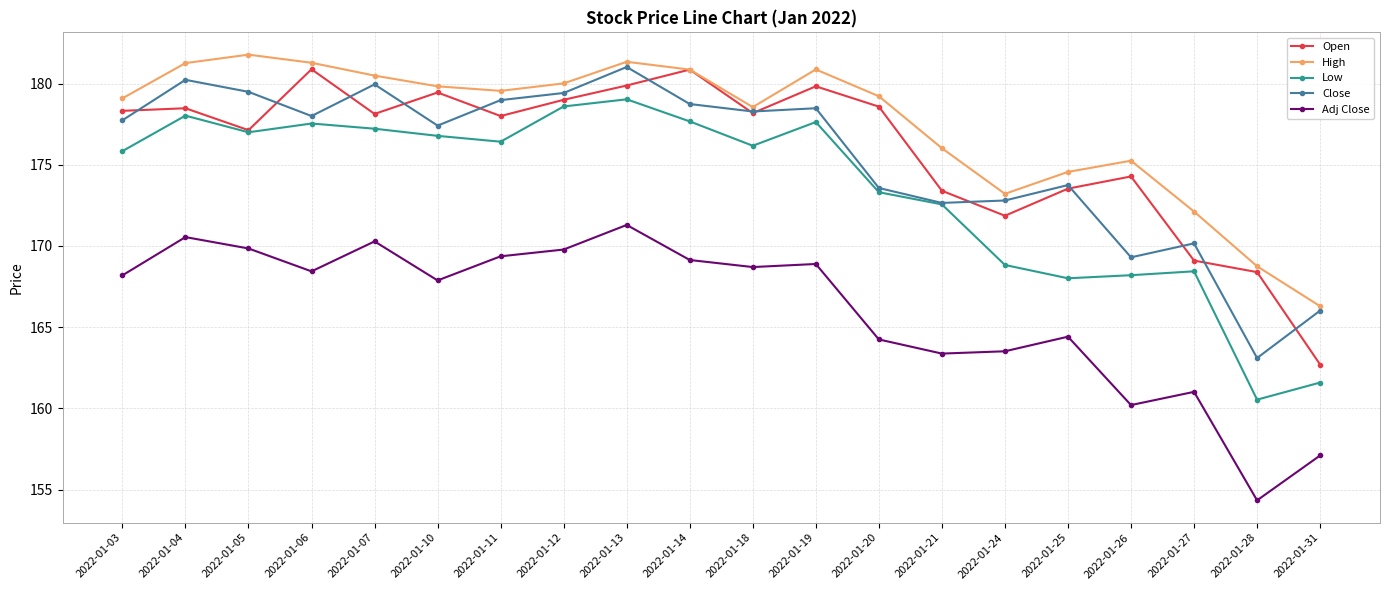

At how many categories does at least one series exceed 155?

20